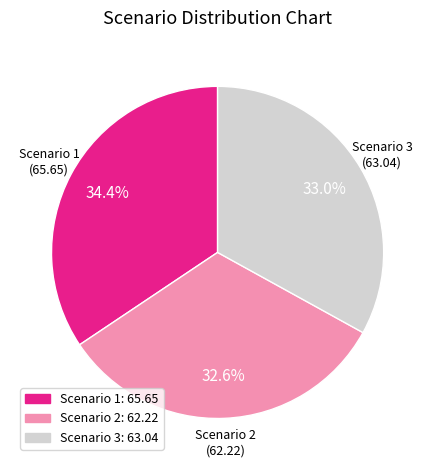

The Scenario 2 slice represents 18% of the pie. True or false?

False